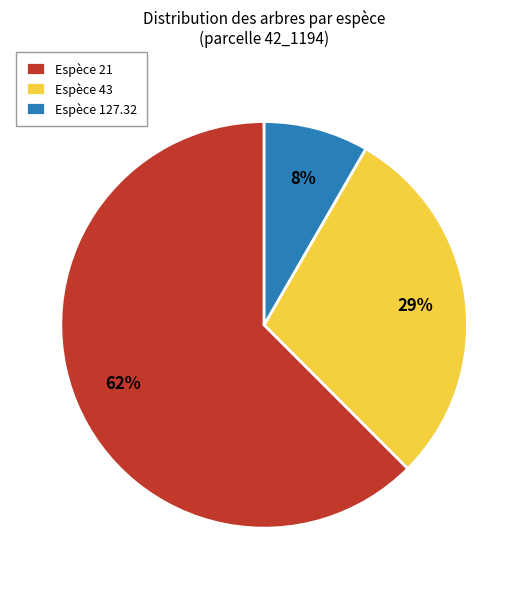

Count the number of slices in the pie.

3